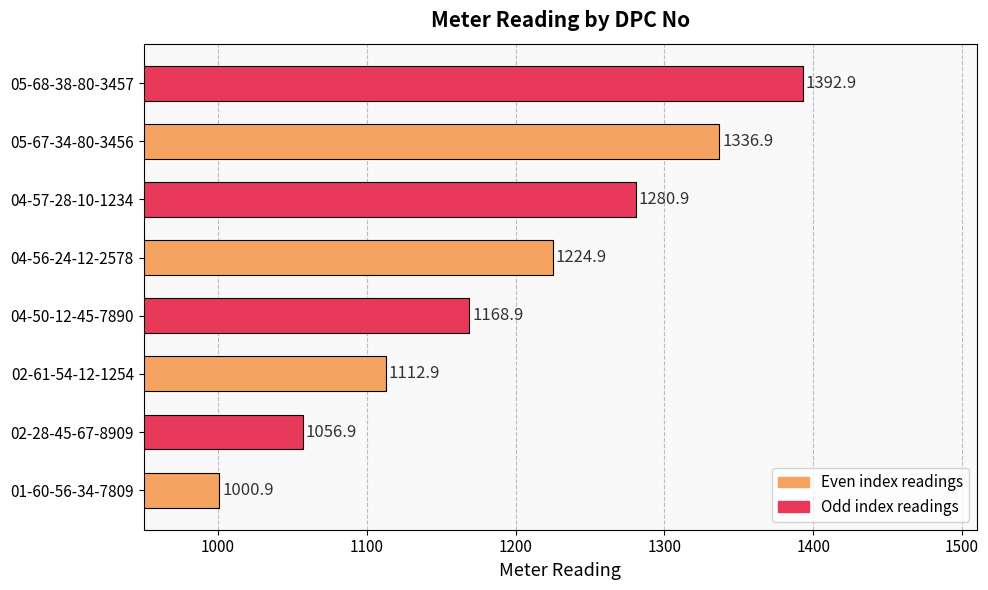

The value at 02-28-45-67-8909 is 1056.9. True or false?

True